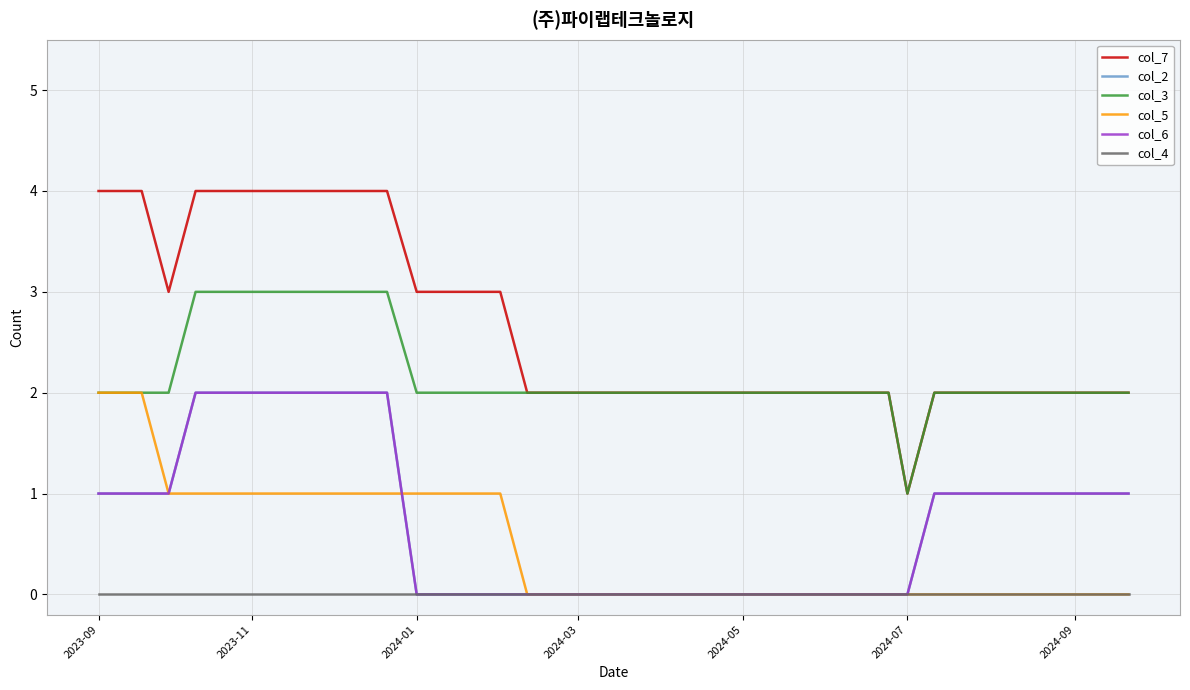

Is this an area chart (filled region under the line)?

No